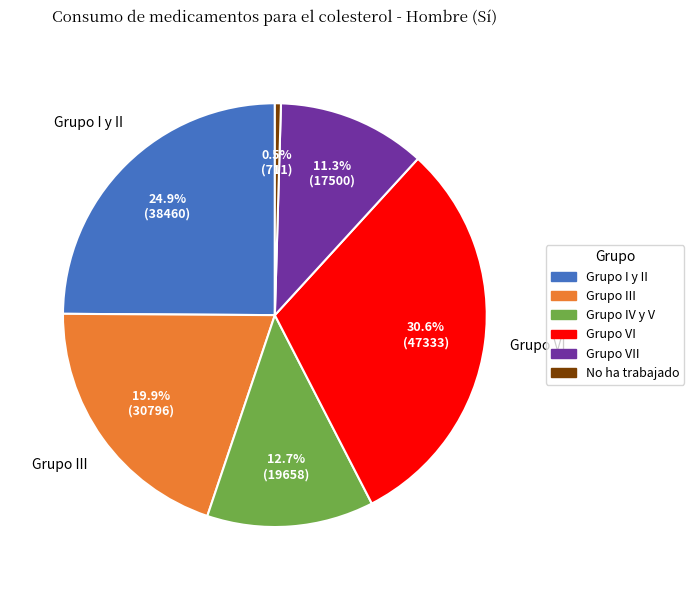

Is there a majority slice in this chart?

No